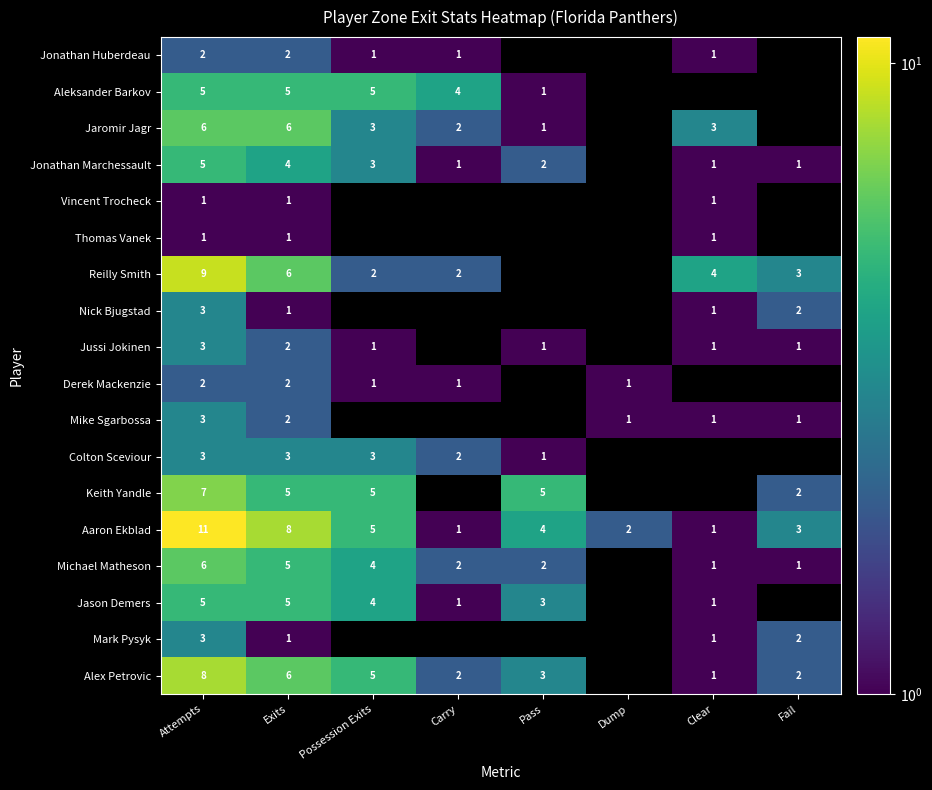

The value of Michael Matheson at Carry is 2. True or false?

True